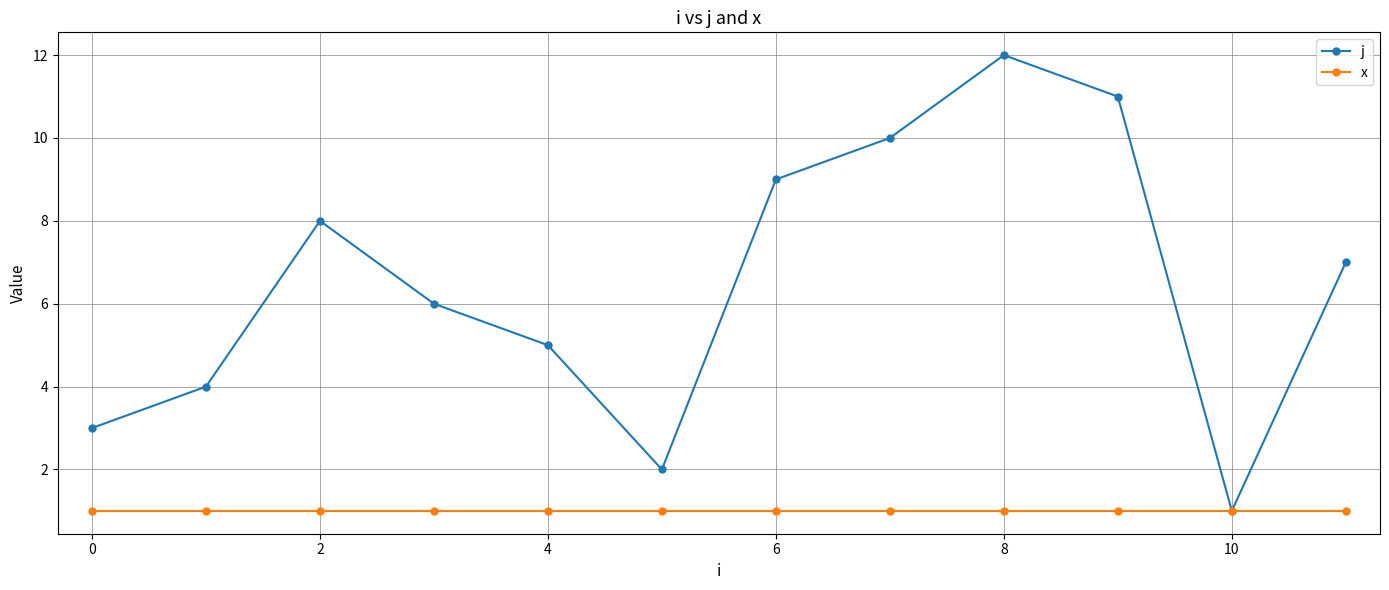

Which series has the largest total across all categories?

j